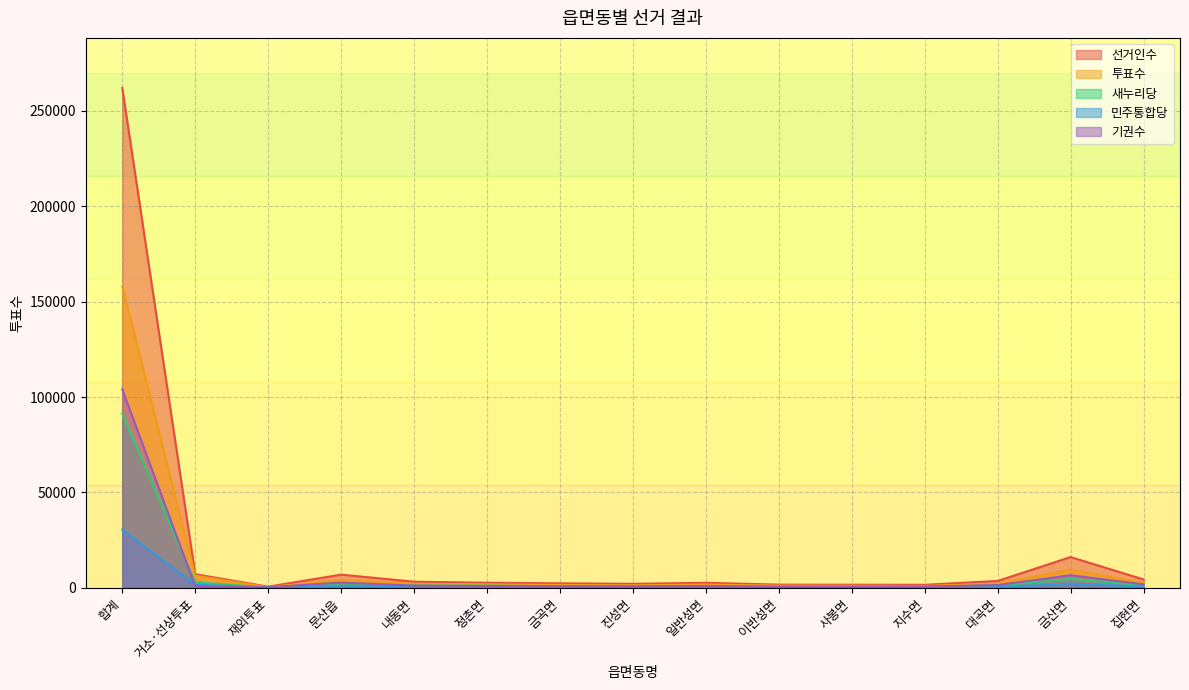

Which has a higher value, 내동면 or 재외투표?

내동면